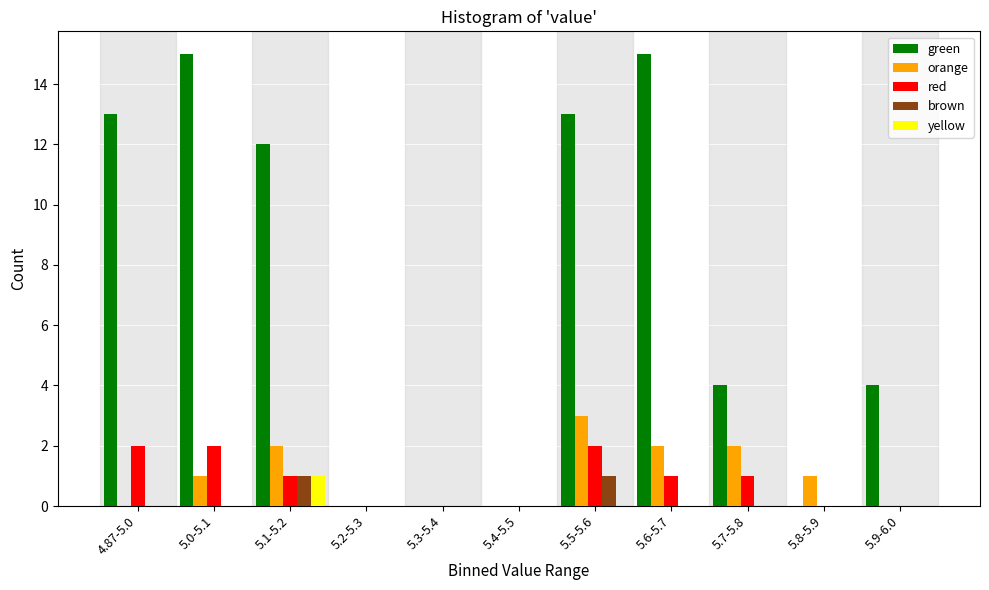

Which series changed the most between 5.6-5.7 and 5.8-5.9?

green